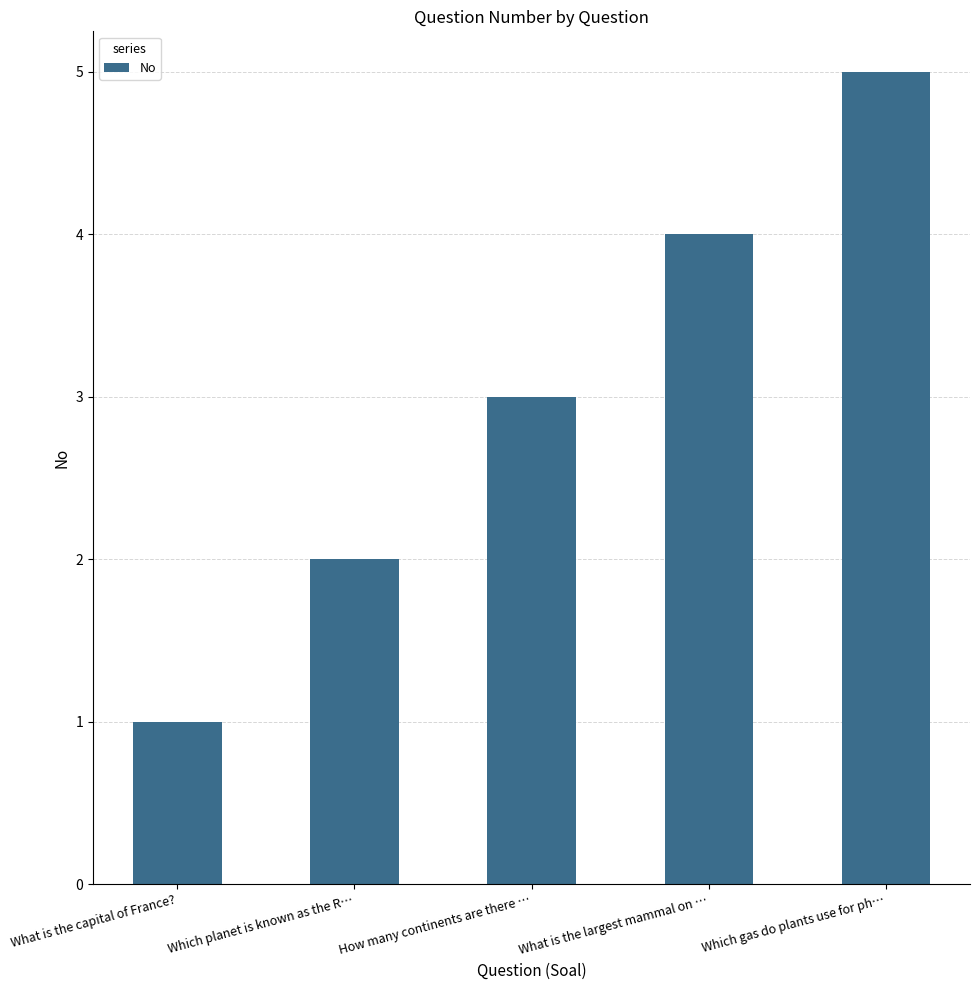

The chart shows a value of 0 at What is the capital of France?. True or false?

False